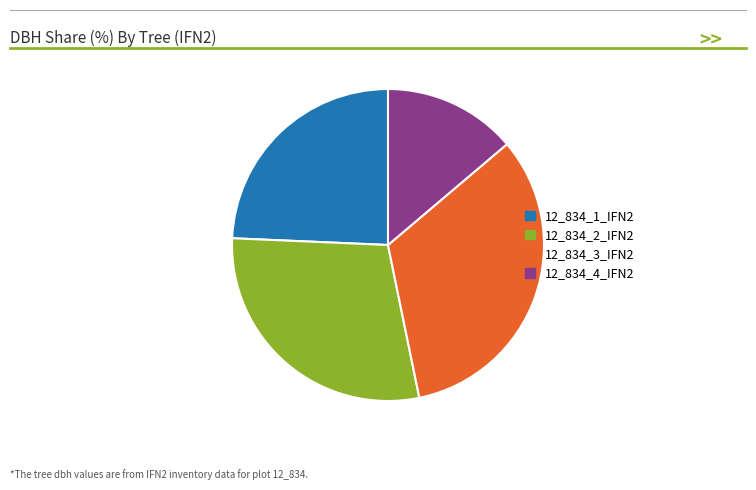

Count the number of slices in the pie.

4